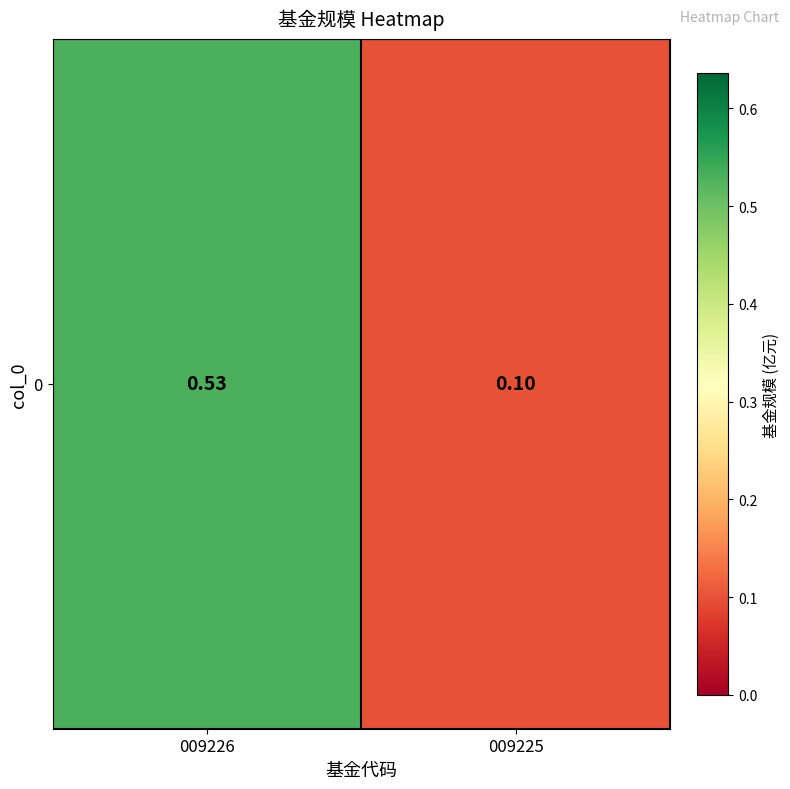

Reading right to left, extract all data points from this chart.

009225=0.1	009226=0.5